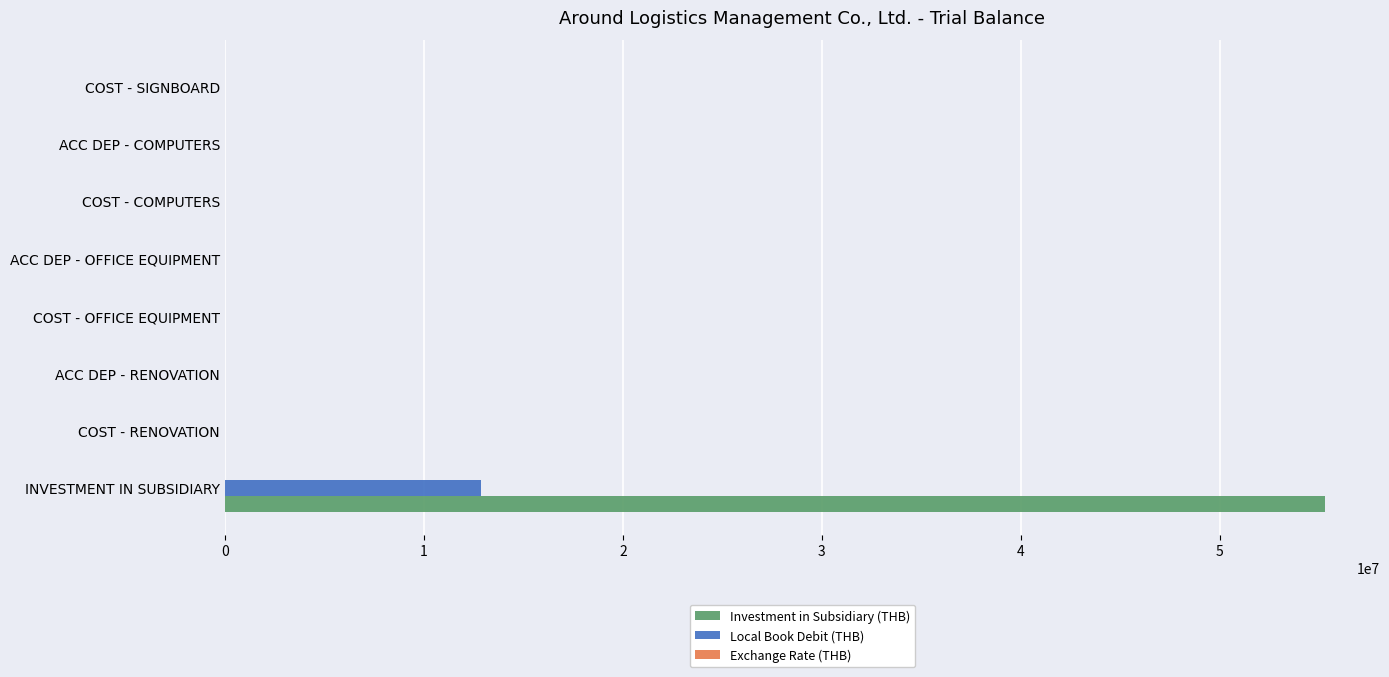

The Investment in Subsidiary (THB) series shows 0.0 at ACC DEP - OFFICE EQUIPMENT. True or false?

True